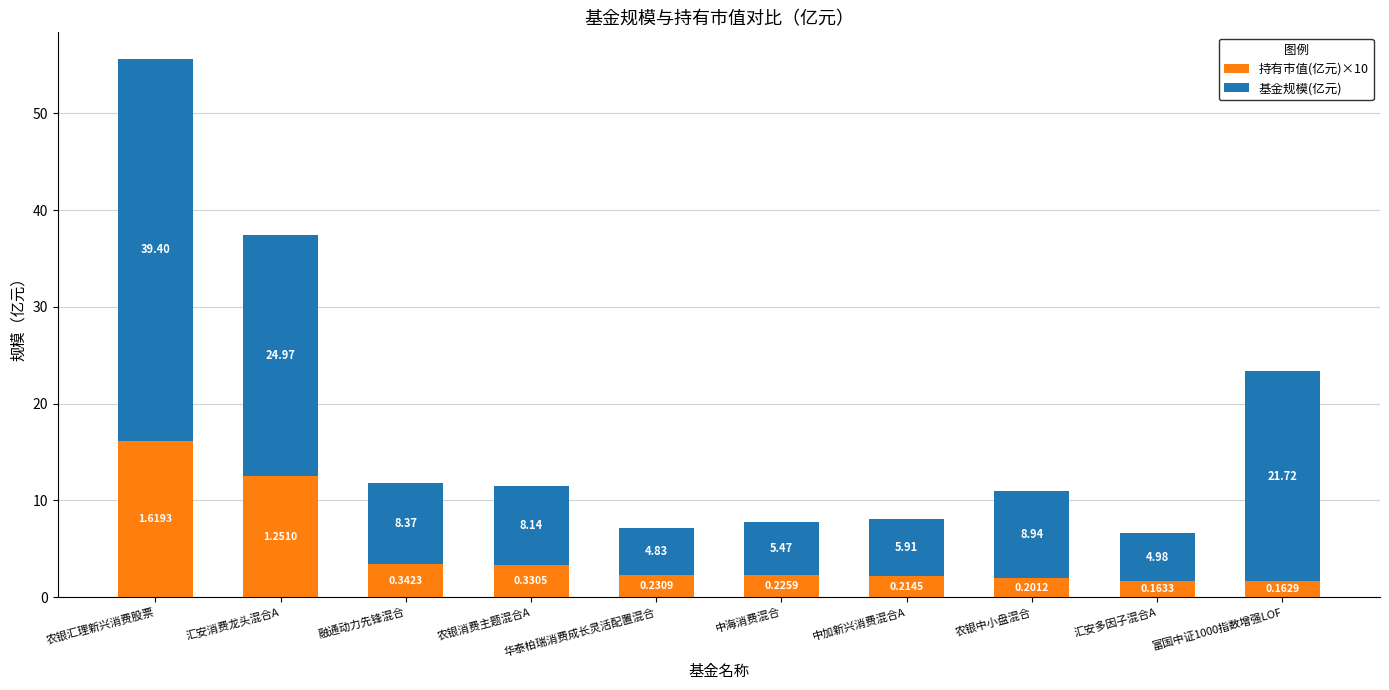

What is the total value across all series at 融通动力先锋混合?

11.8